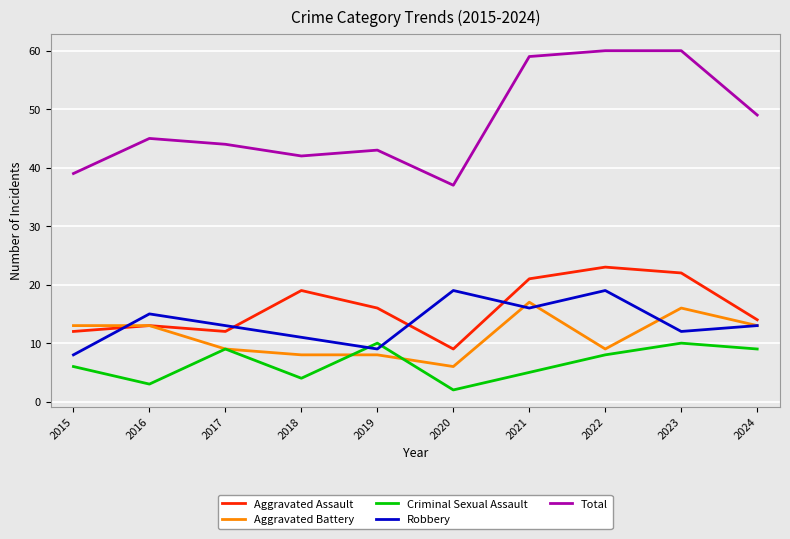

Which category has the lowest value in the Aggravated Battery series?

2020